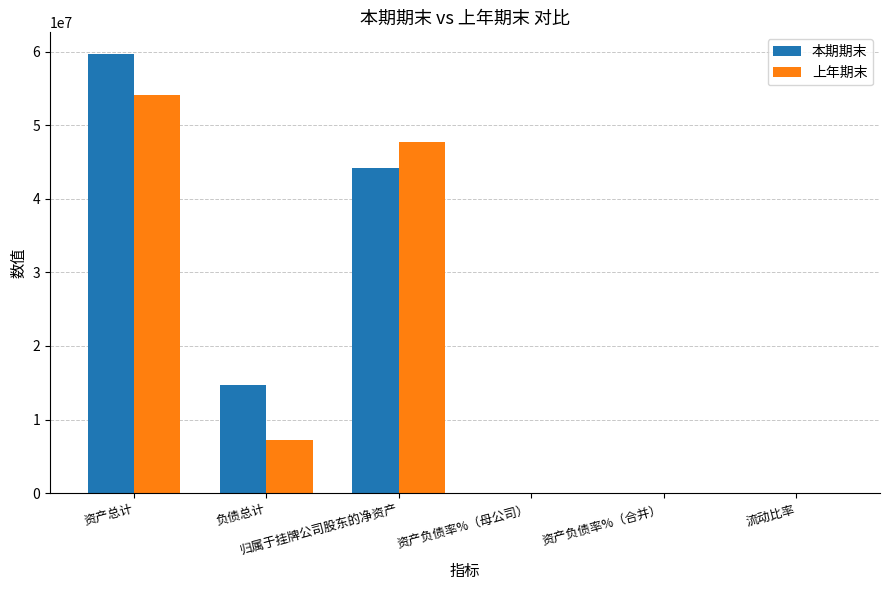

What is the greatest value displayed?

59627320.4